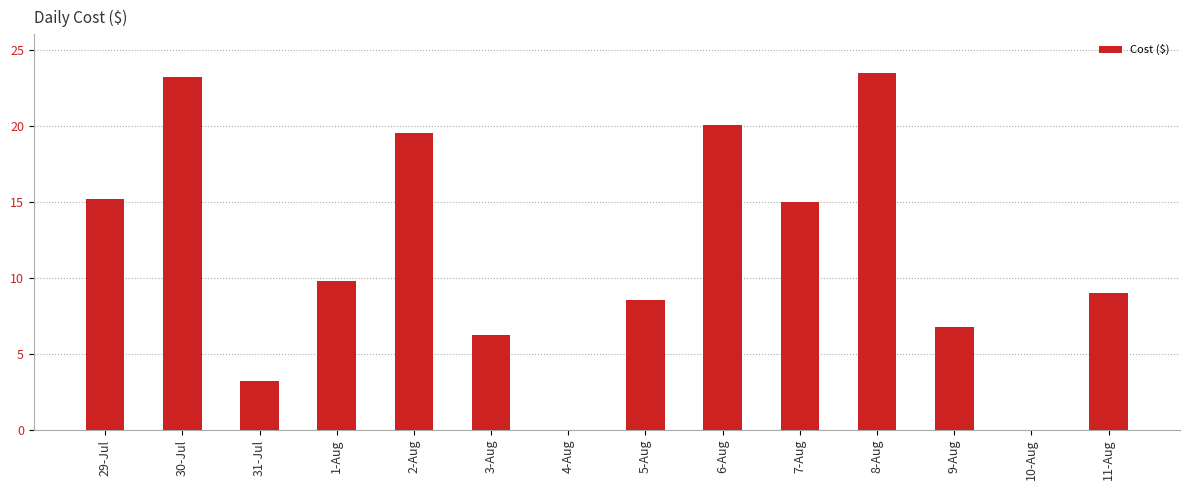

What is the sum of the values at 30-Jul and 11-Aug?

32.2